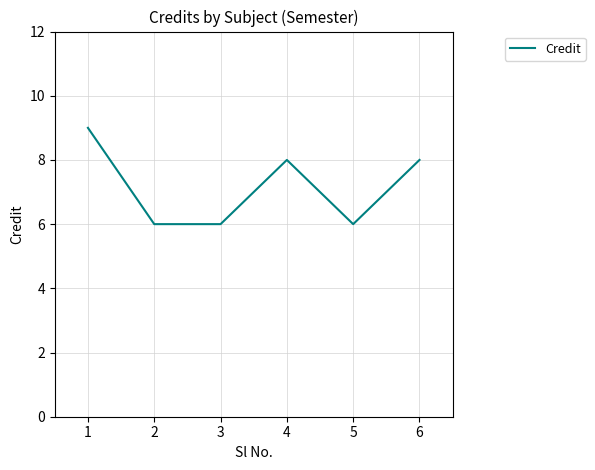

Is it true that the value at 3 is 3?

False